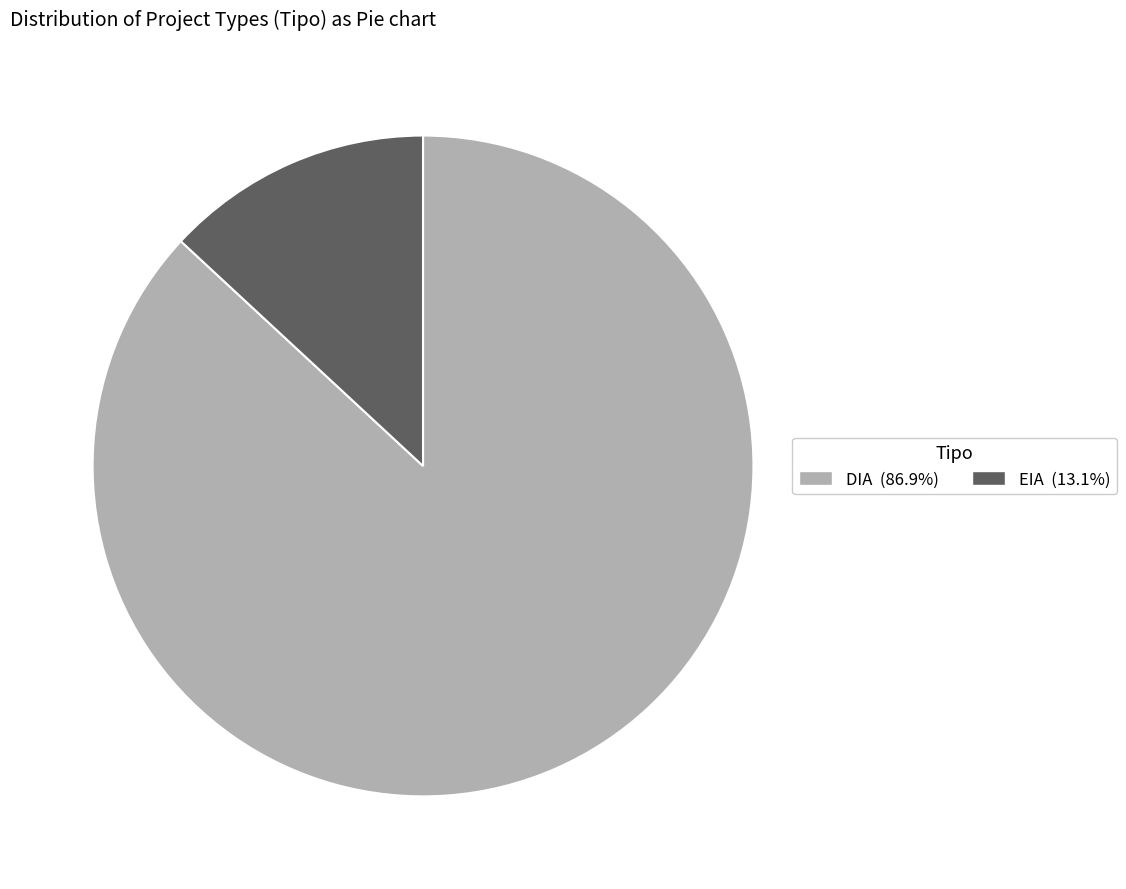

Rank the categories by value from highest to lowest.

DIA, EIA